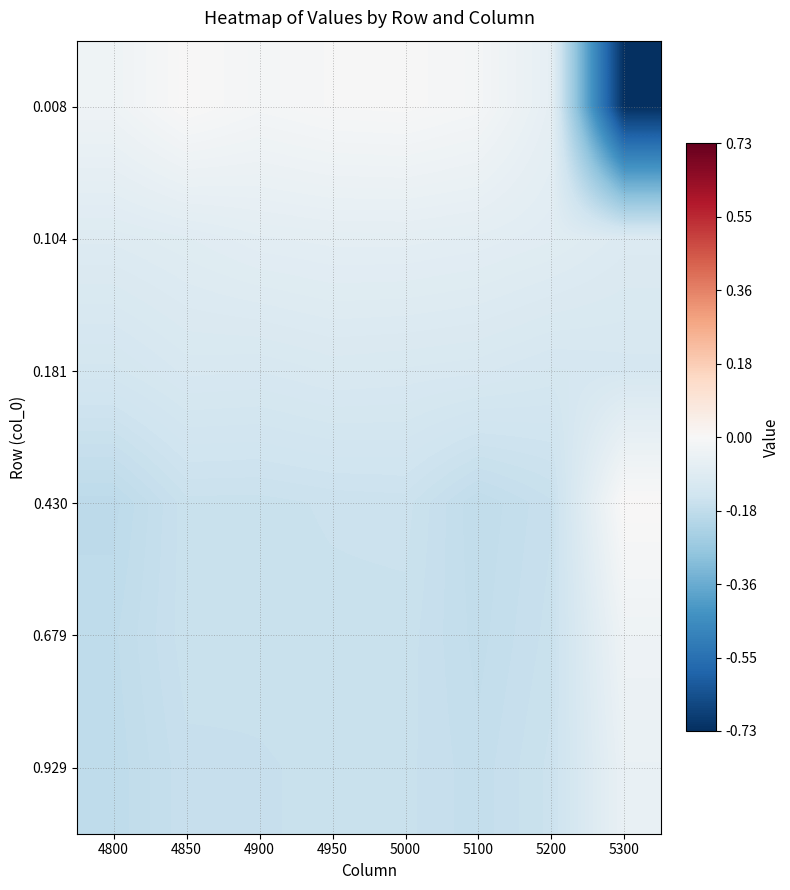

How many categories are shown in the chart?

8